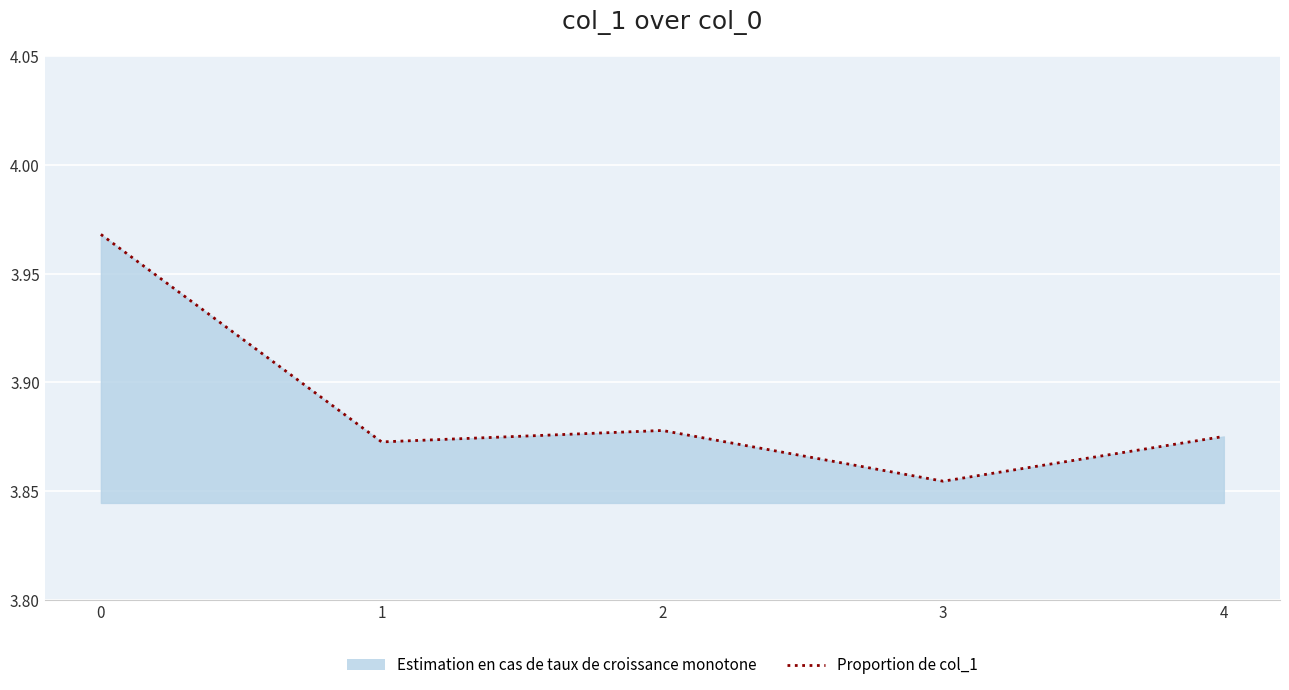

Reading left to right, what are all the values shown in this chart?

4.0	3.9	3.9	3.9	3.9